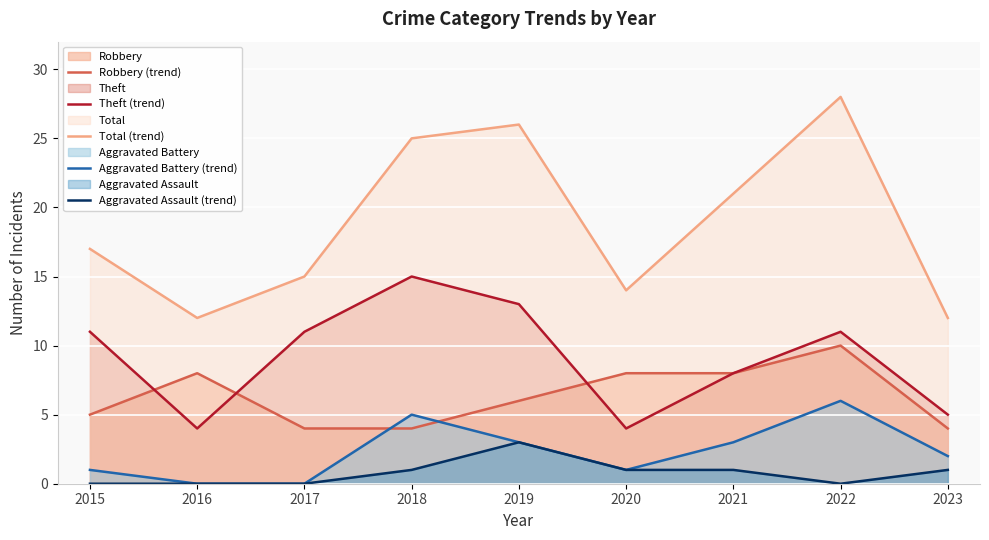

Which category has the highest value in the Aggravated Assault (trend) series?

2019